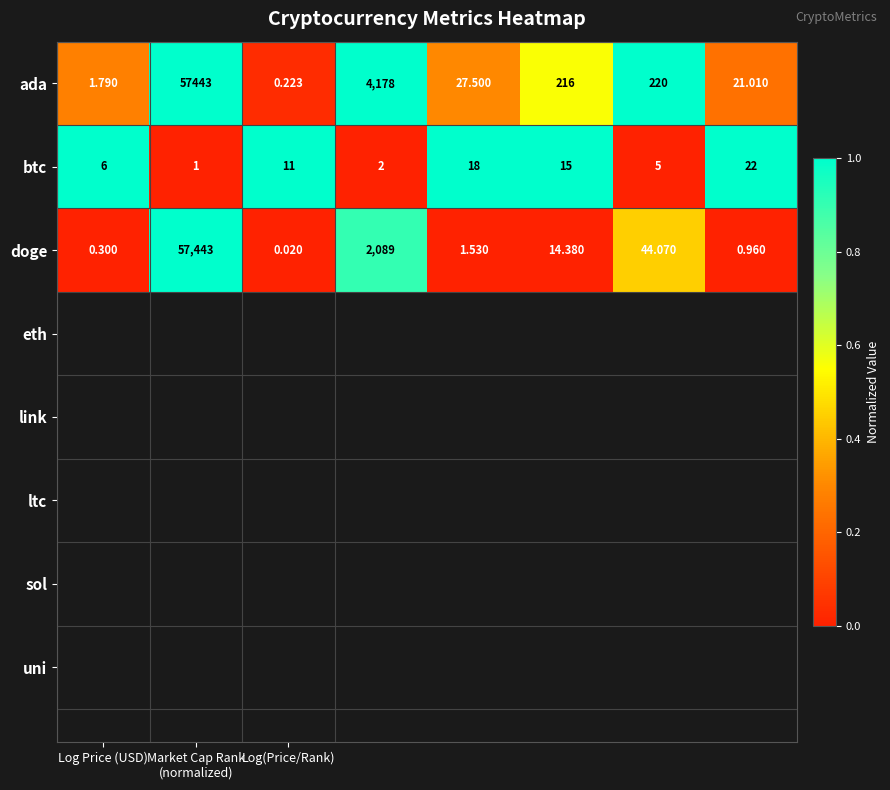

Which series has the largest total across all categories?

ada